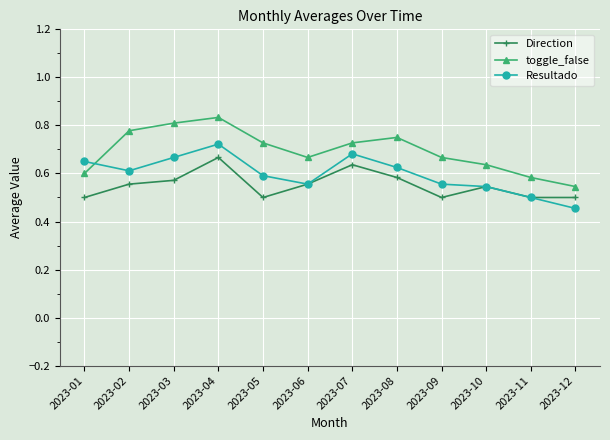

Between 2023-04 and 2023-08, which series saw the biggest shift?

Resultado